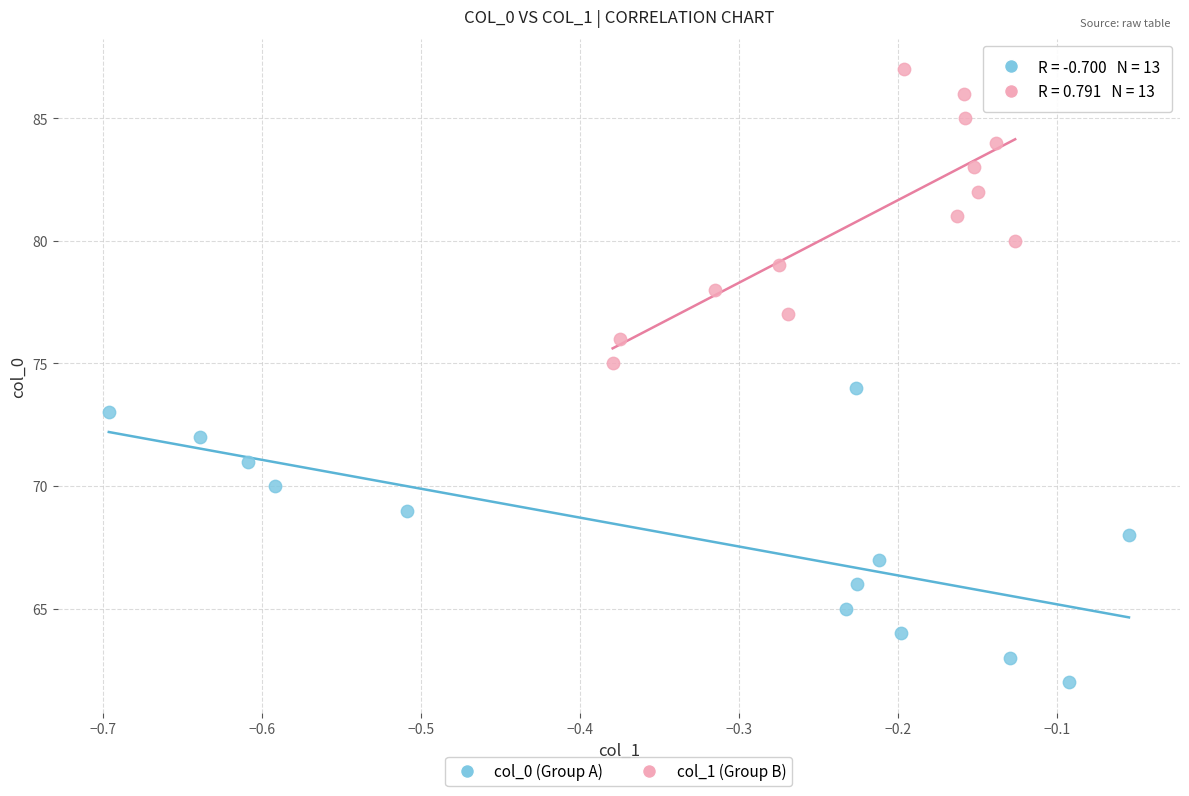

Which series contains the lowest Y value?

col_0 (Group A)